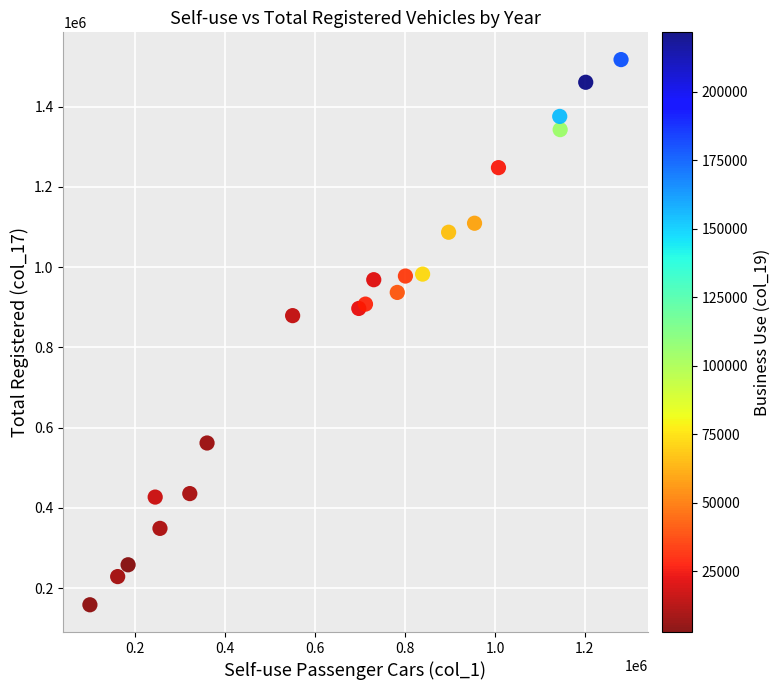

What Y value in the scatter plot is closest to 837990?

879208